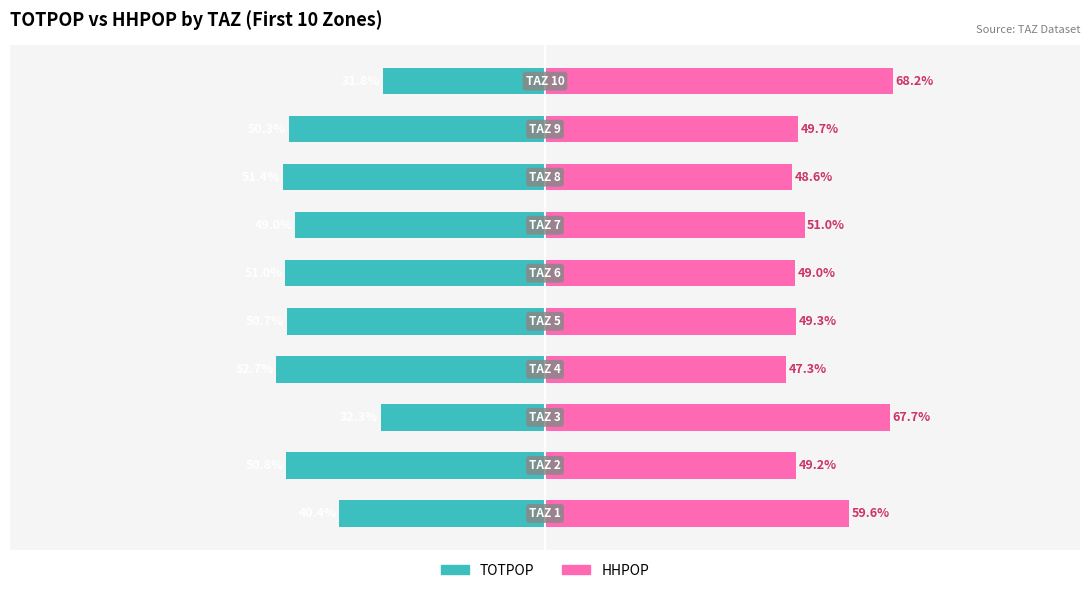

What is the average value of the TOTPOP series?

-46.0